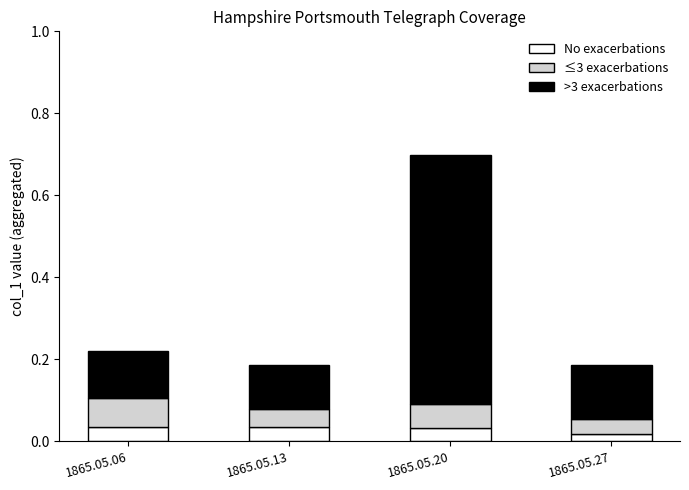

Are the bars horizontal?

No